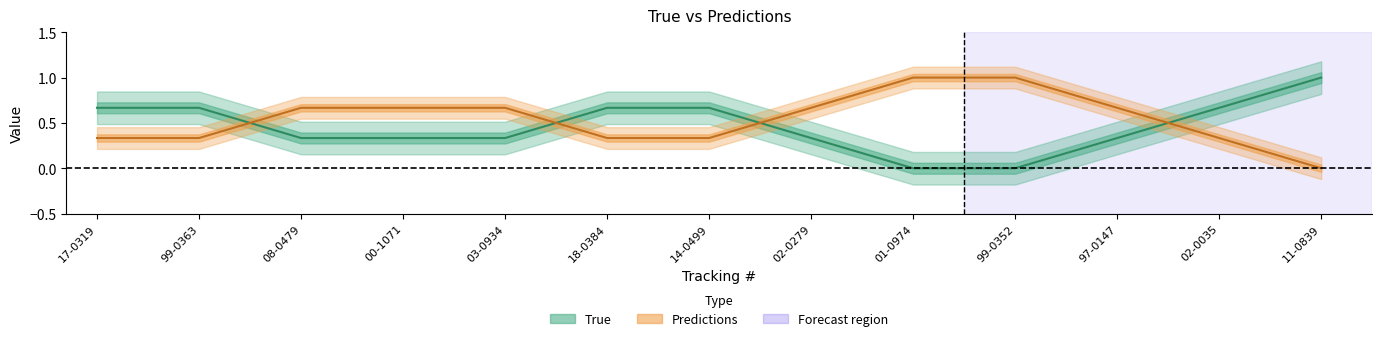

How many times do Predictions and True cross each other?

4